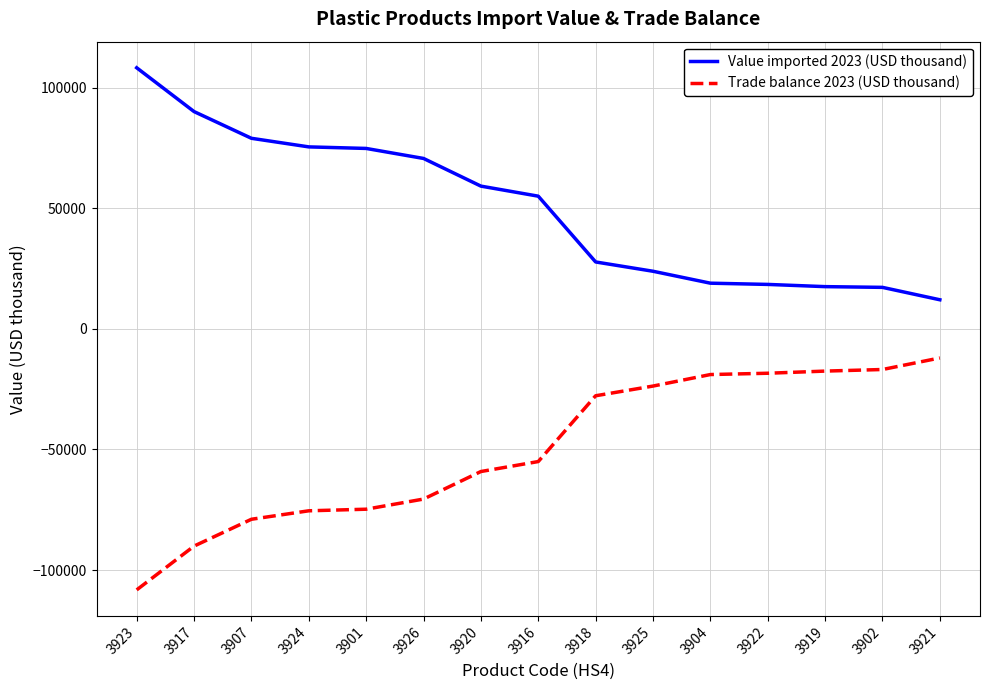

What is the total value across all series at 3917?

22